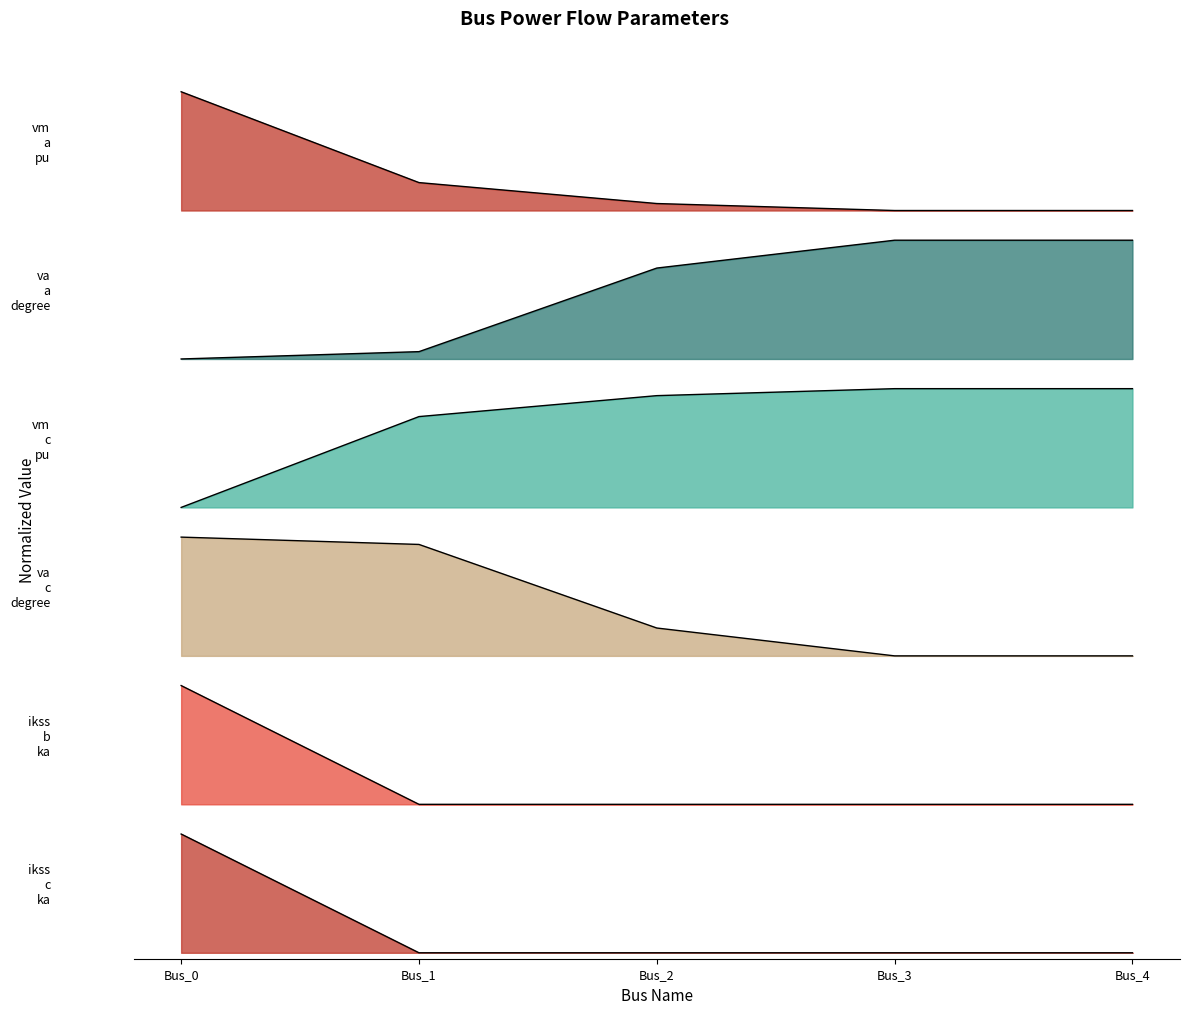

Is the value of pf_vm_a_pu at Bus_3 greater than the value of pf_va_a_degree at Bus_2?

No